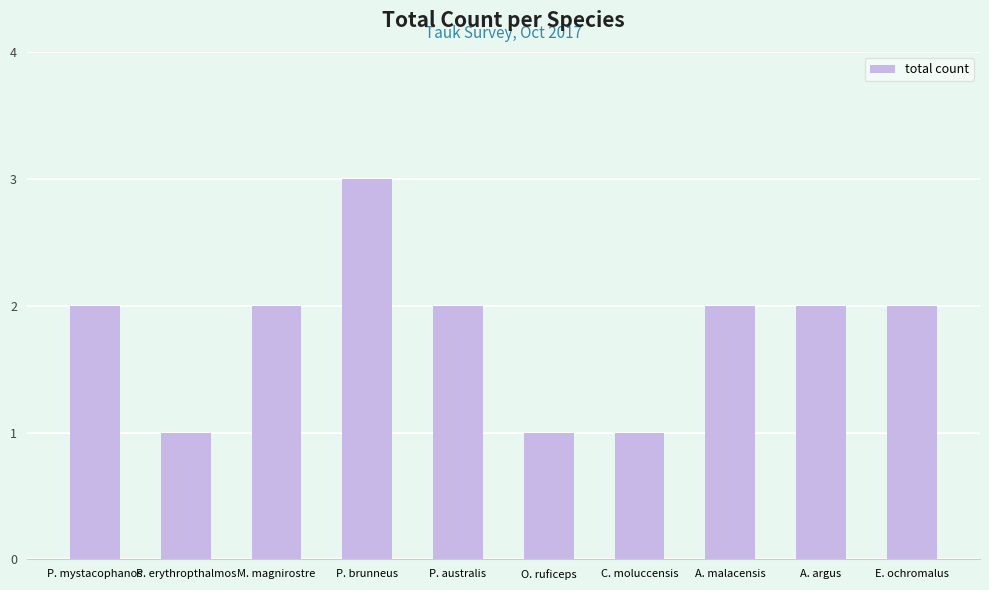

What is the sum of the values at P. australis and P. mystacophanos?

4